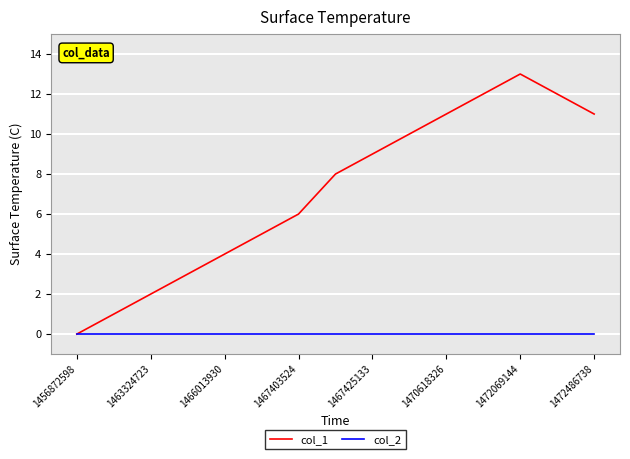

List the series in order of their peak value, lowest first.

col_2, col_1